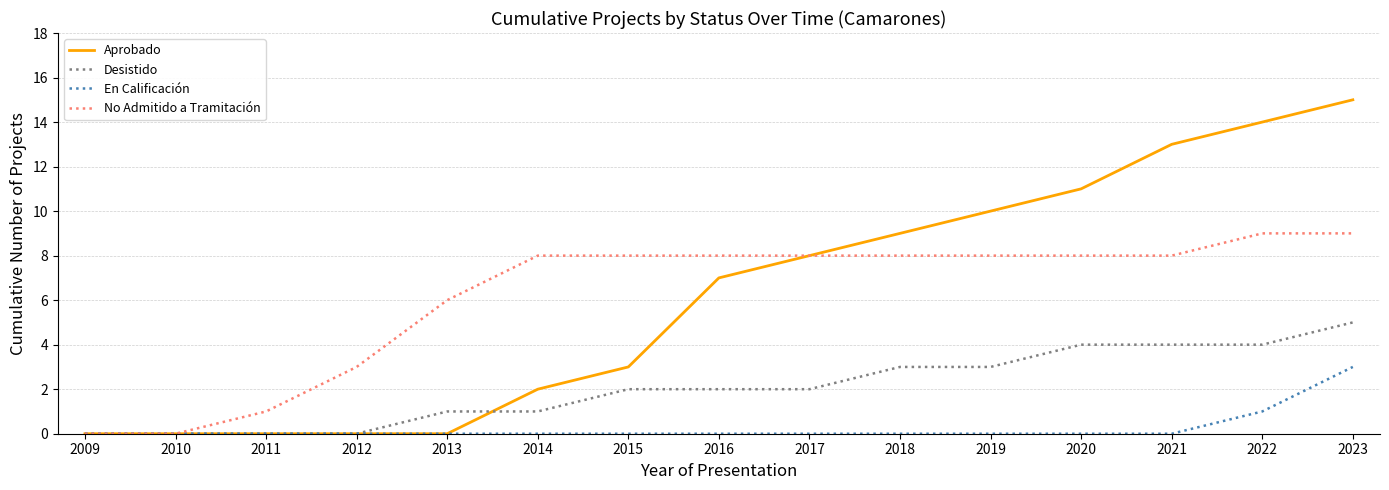

What is the average value of the Aprobado series?

6